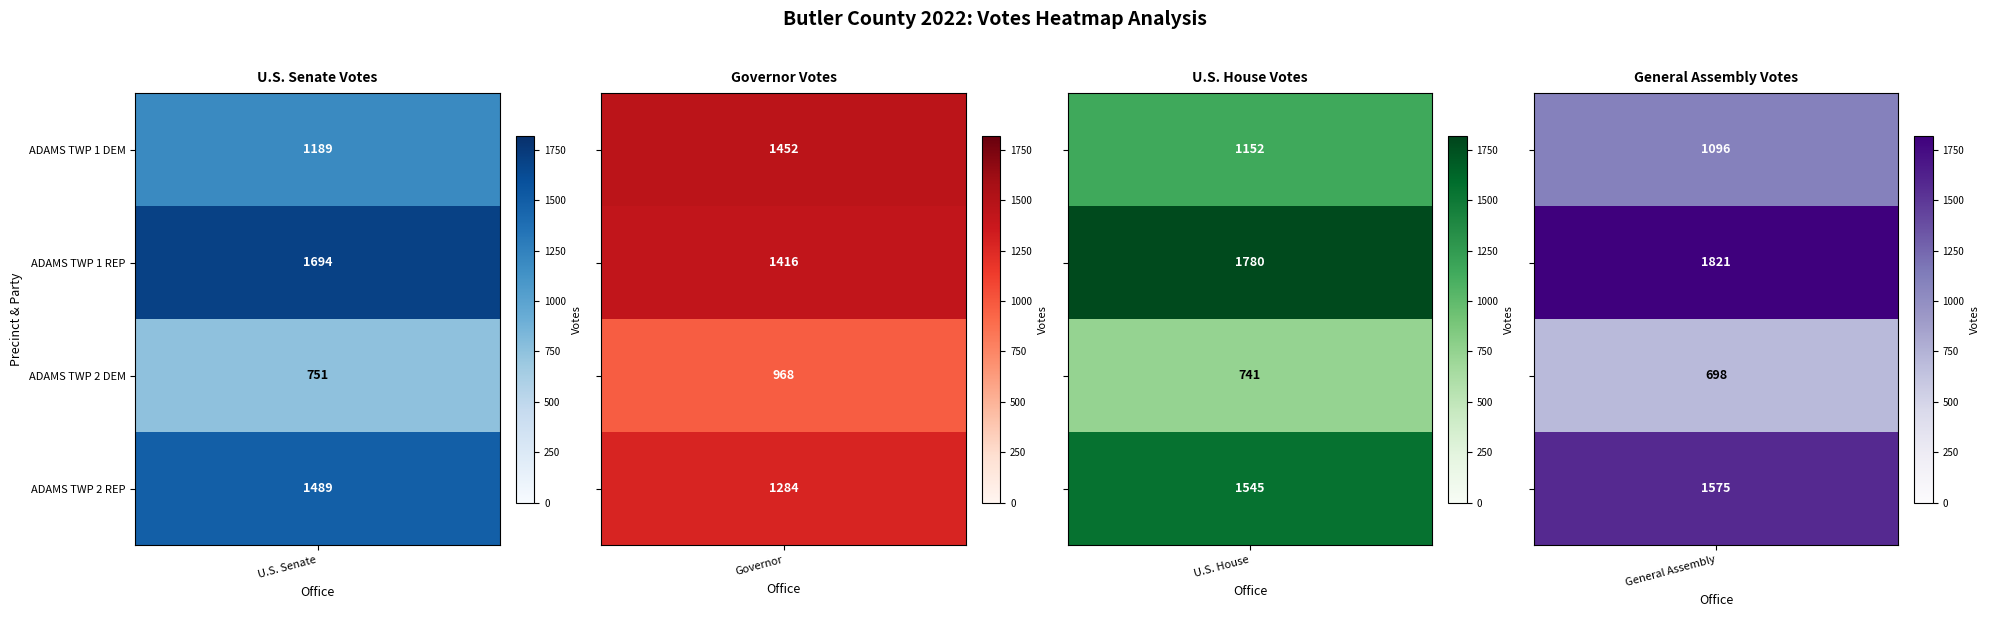

Rank the series at ADAMS TWP 1 REP from highest to lowest value.

General Assembly, U.S. House, U.S. Senate, Governor